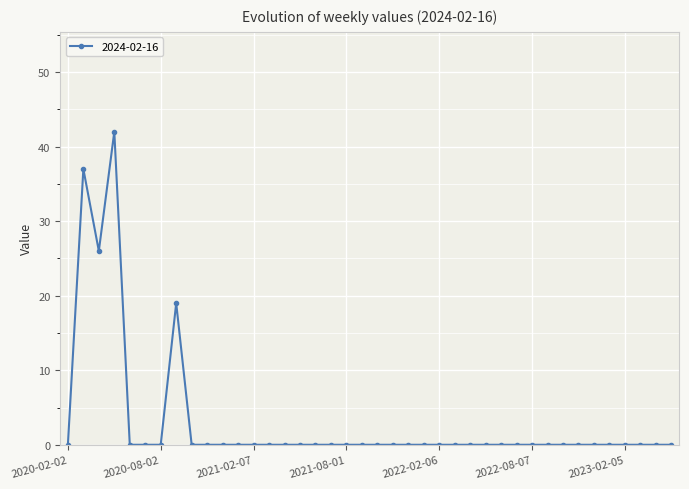

What is the greatest value displayed?

42